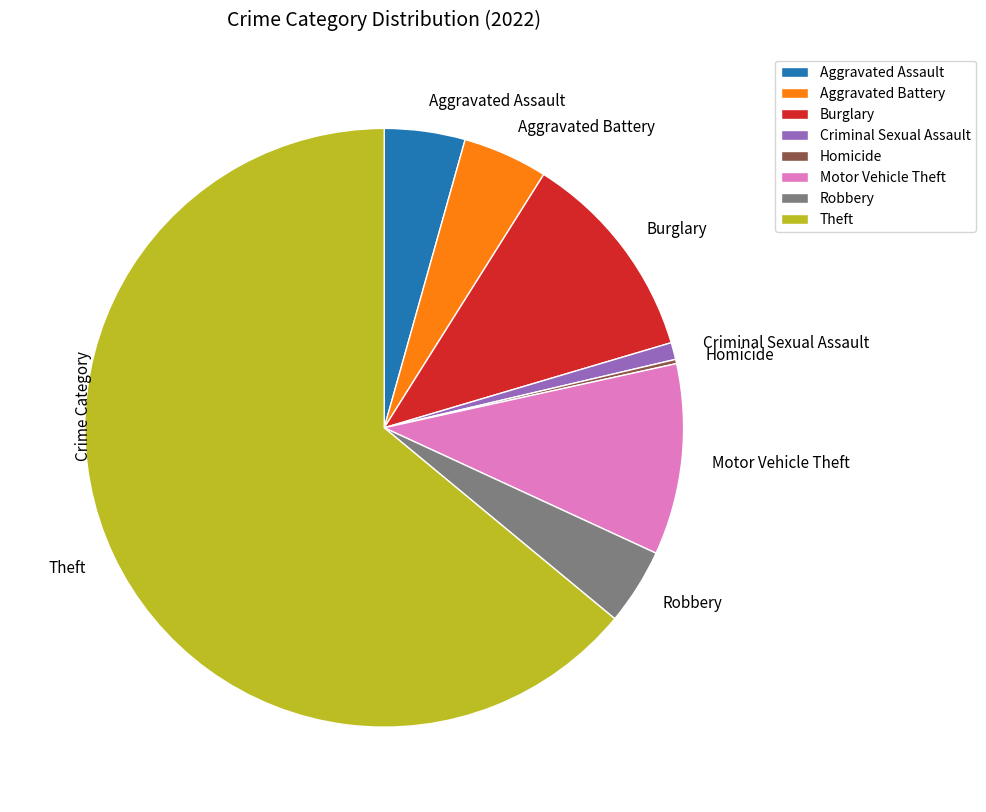

Is there any slice that represents more than half of the pie?

Yes